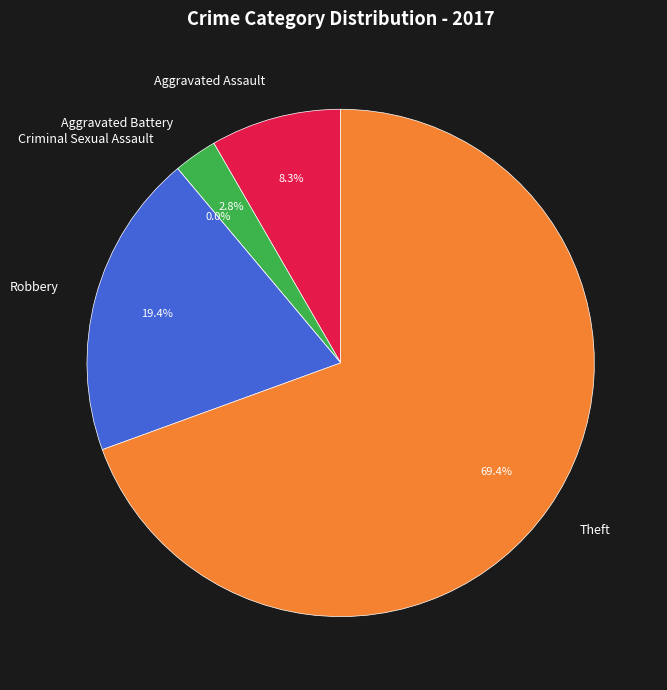

True or false: Aggravated Assault accounts for 8% of the total.

True